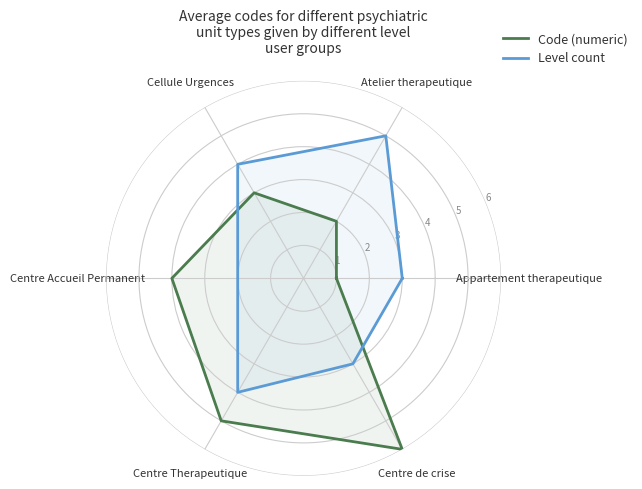

Which category has the lowest value across all series?

Appartement therapeutique